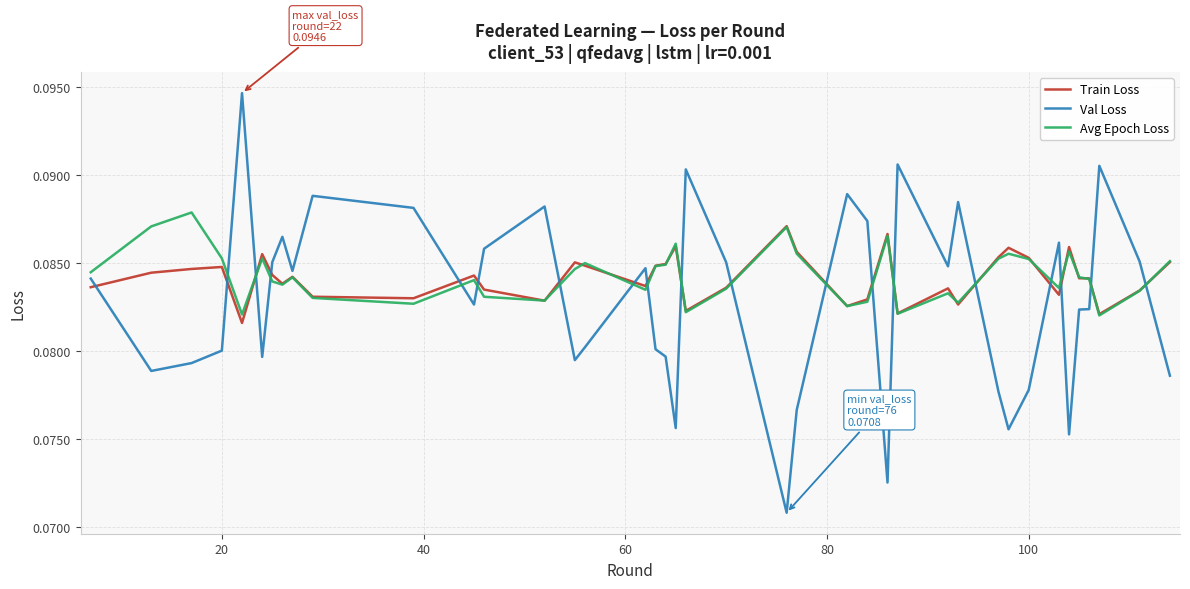

Which series has the widest spread of values?

Val Loss